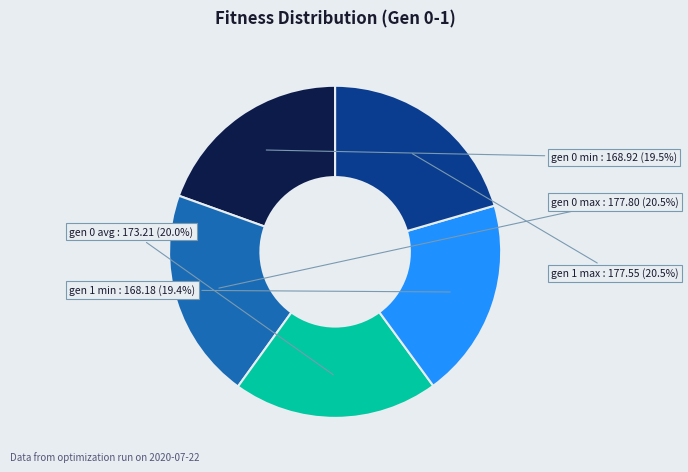

Is there any slice that represents more than half of the pie?

No